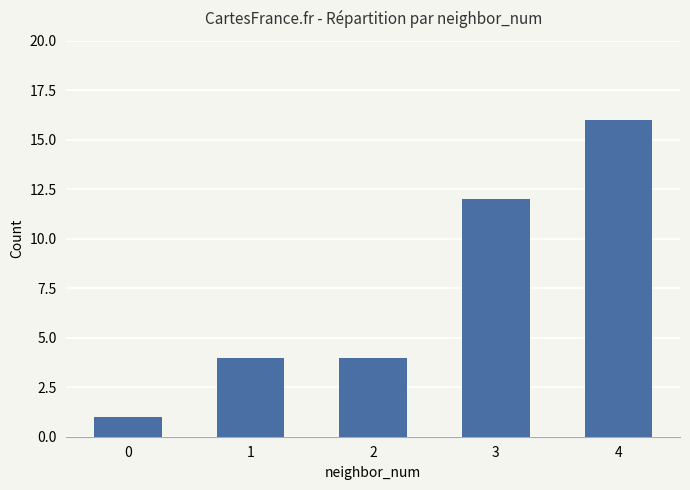

The value at 3 is 20. True or false?

False